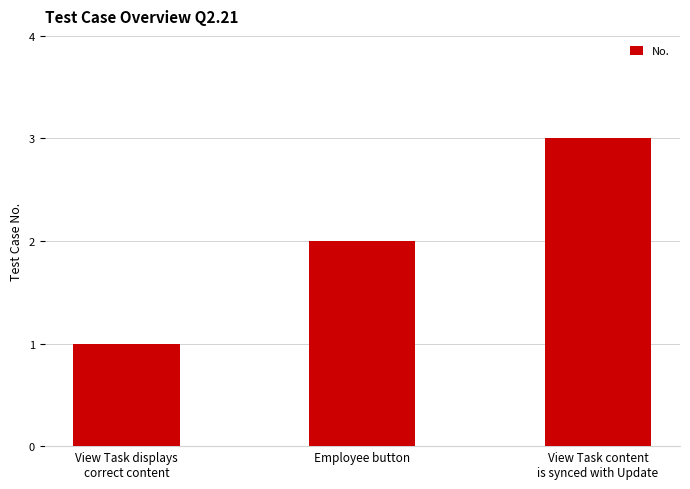

The chart shows a value of 2 at Employee button. True or false?

True